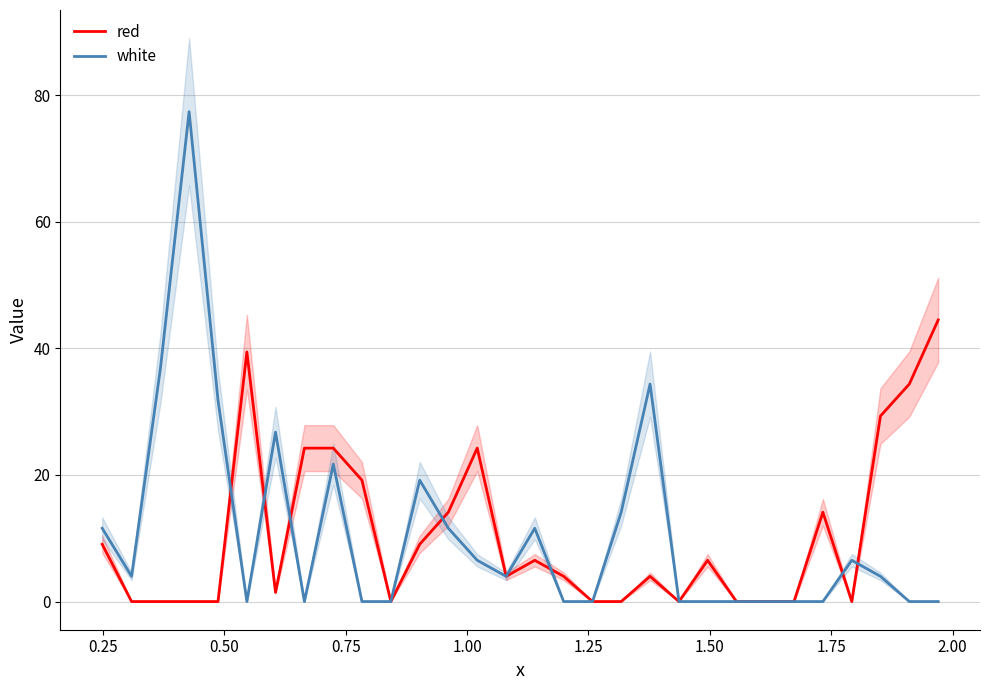

What is the maximum value for red?

44.5